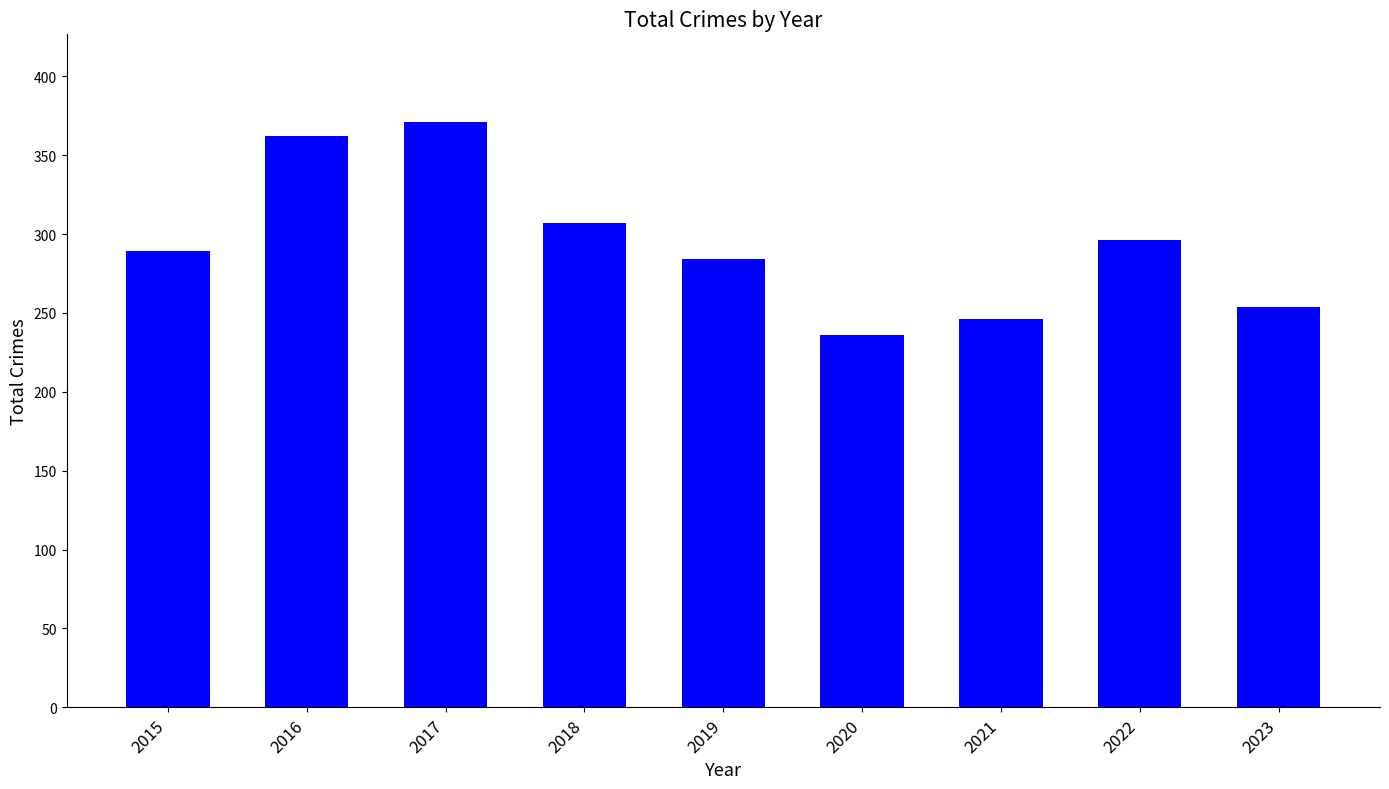

How many data points are less than 289?

4